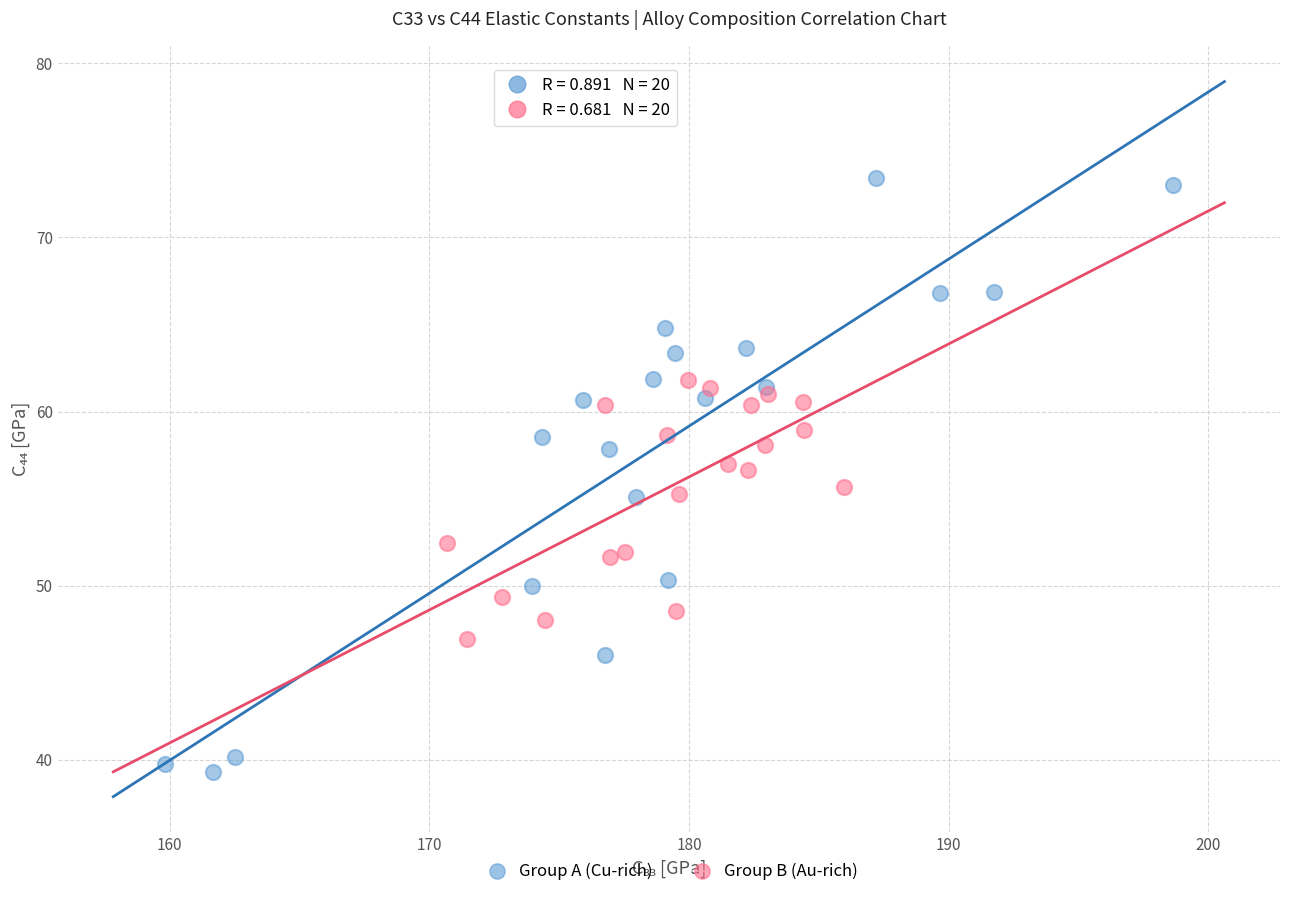

Which series reaches the maximum Y coordinate?

Group A (Cu-rich)